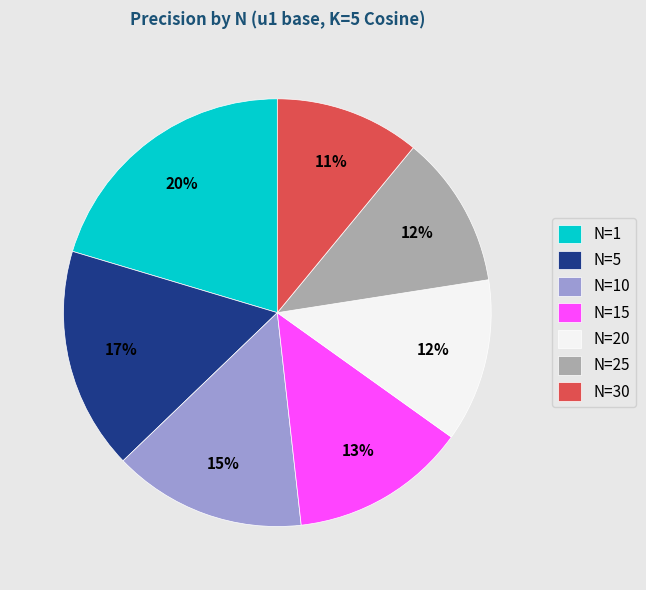

Do N=1 and N=25 together represent more than half of the pie?

No